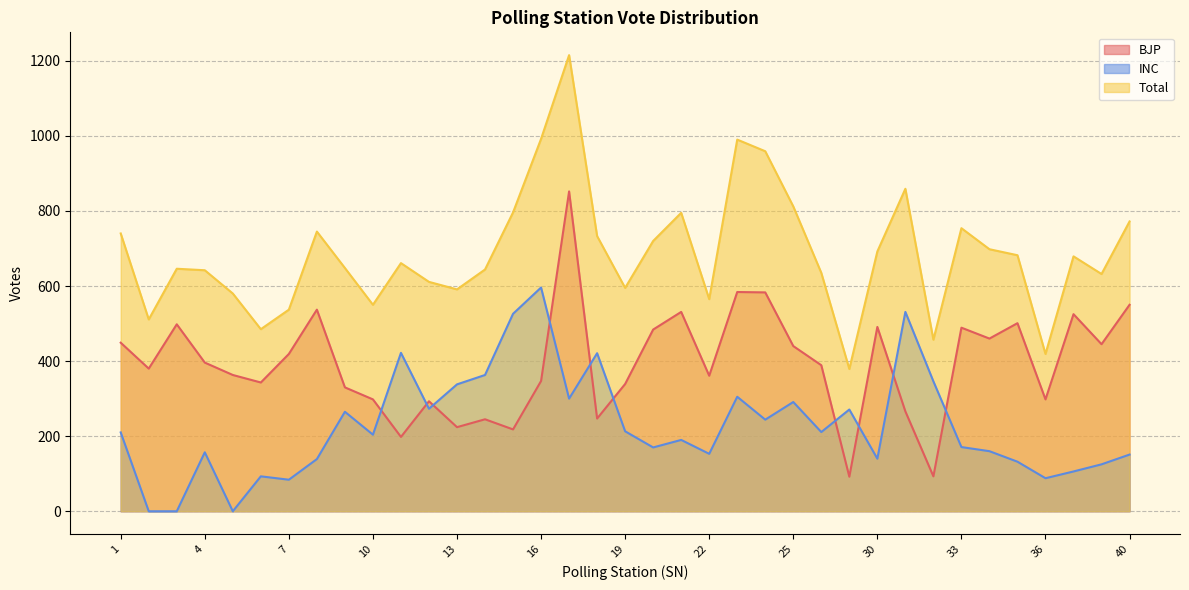

Which label corresponds to the largest value in the chart?

17